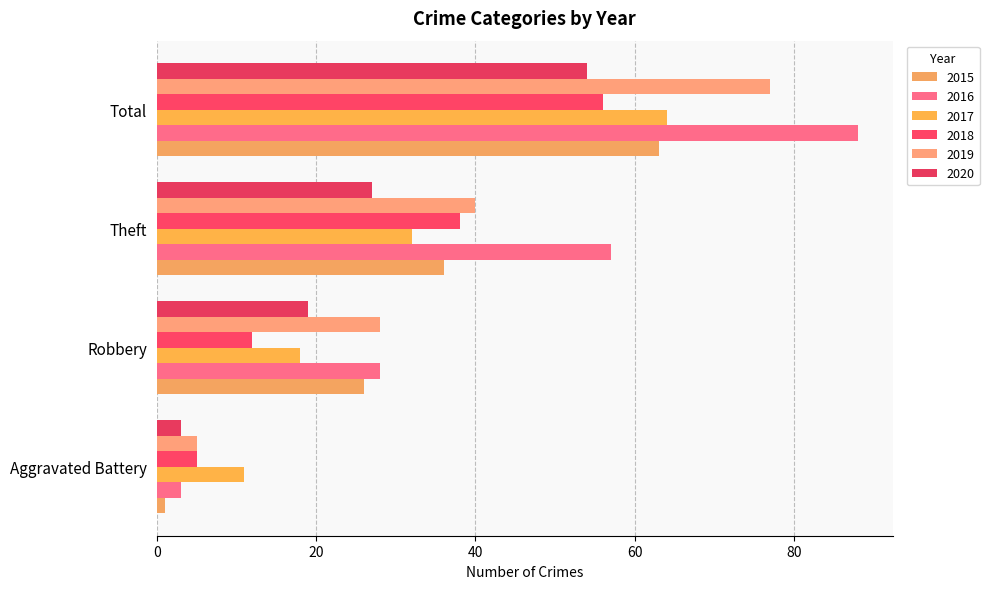

How many data points in 2019 are less than 40?

2